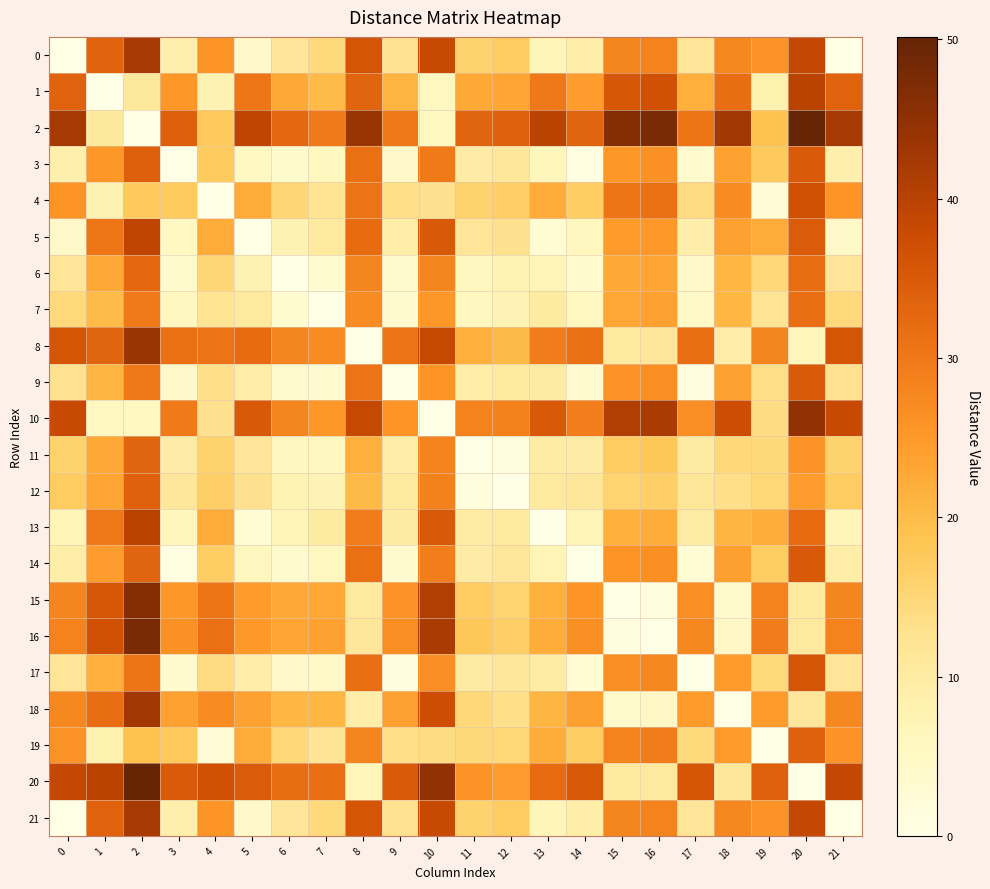

Which series has the largest range (max minus min)?

2